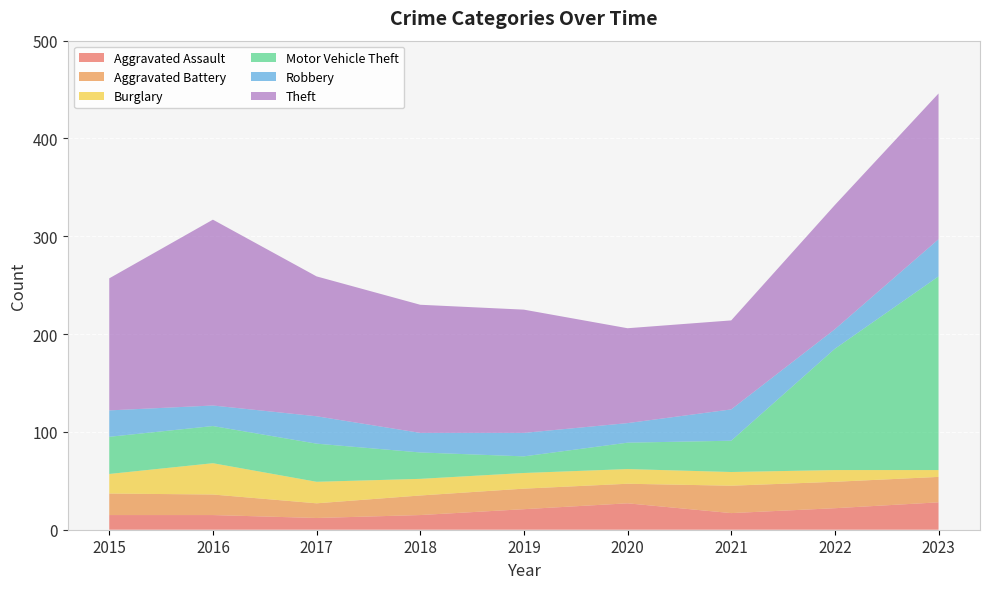

Reading left to right, what are all the values shown in this chart?

Aggravated Assault: 2015=15	2016=15	2017=12	2018=15	2019=21	2020=27	2021=17	2022=22	2023=28
Aggravated Battery: 2015=22	2016=21	2017=15	2018=20	2019=21	2020=20	2021=28	2022=27	2023=26
Burglary: 2015=20	2016=32	2017=22	2018=17	2019=16	2020=15	2021=14	2022=12	2023=7
Motor Vehicle Theft: 2015=38	2016=38	2017=39	2018=27	2019=17	2020=27	2021=32	2022=124	2023=198
Robbery: 2015=27	2016=21	2017=28	2018=20	2019=24	2020=20	2021=32	2022=20	2023=38
Theft: 2015=135	2016=190	2017=143	2018=131	2019=126	2020=97	2021=91	2022=127	2023=149